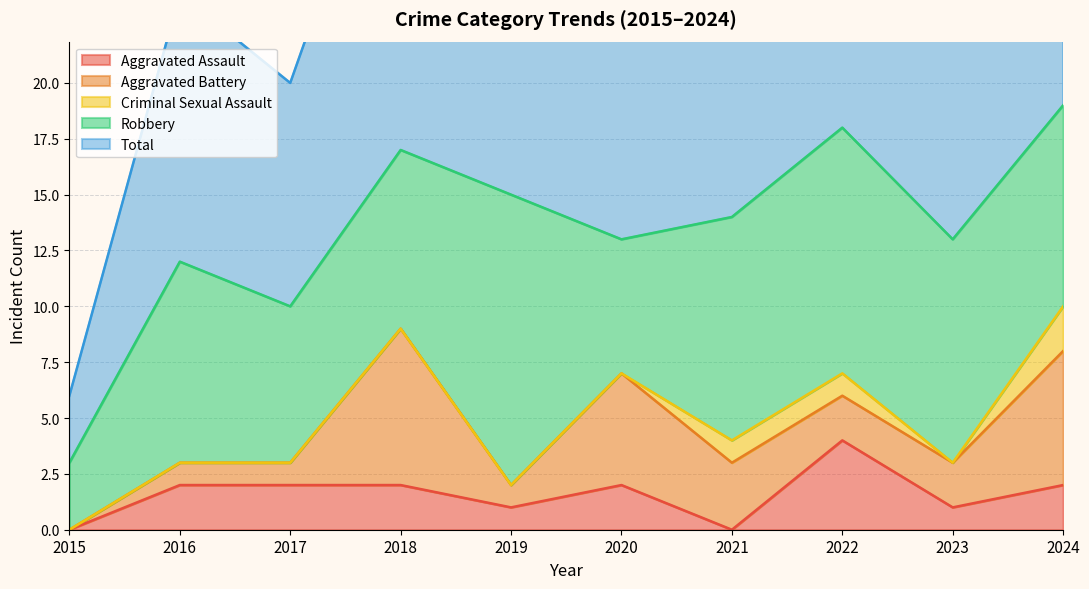

In Total, how many points are higher than both neighbors (excluding endpoints)?

3